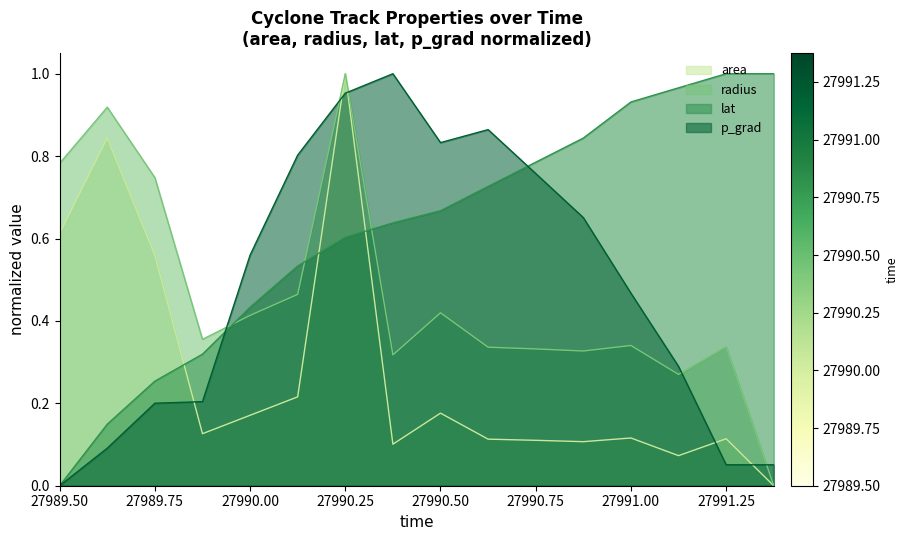

How many positive values does the p_grad series have?

15